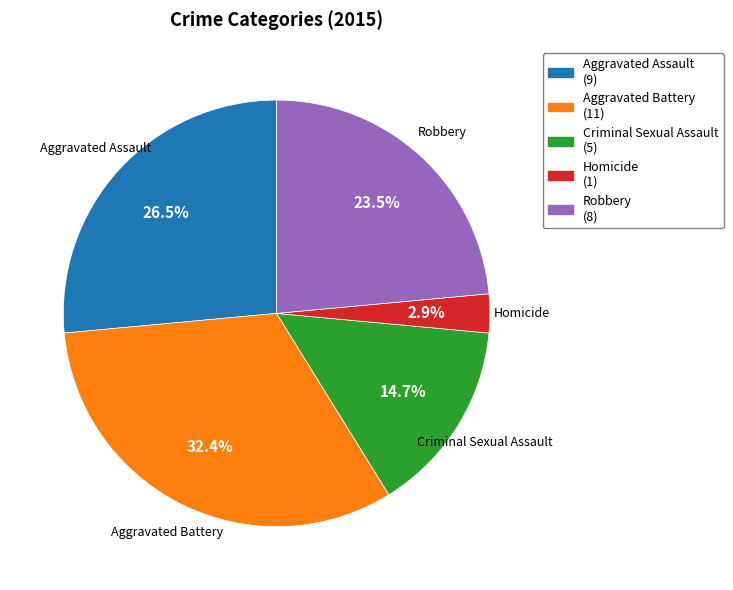

Which category has the smallest portion of the pie?

Homicide